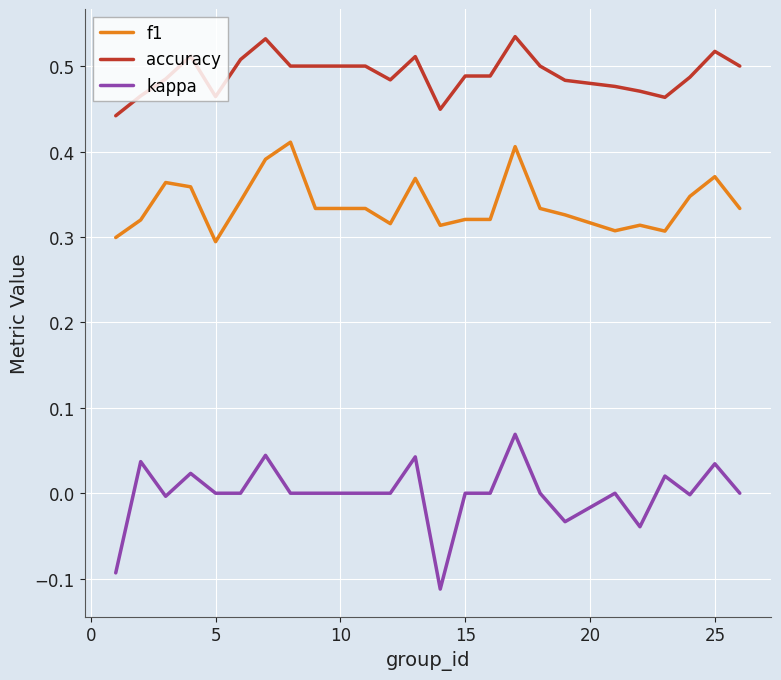

Which series has the largest range (max minus min)?

kappa